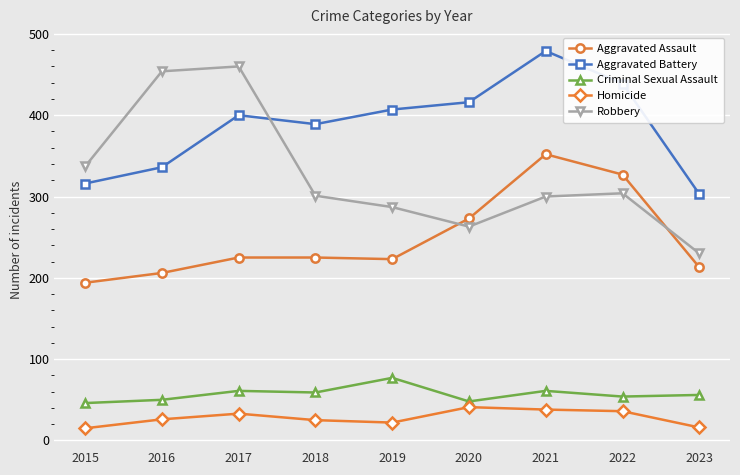

What value does the Homicide series have at 2018?

25